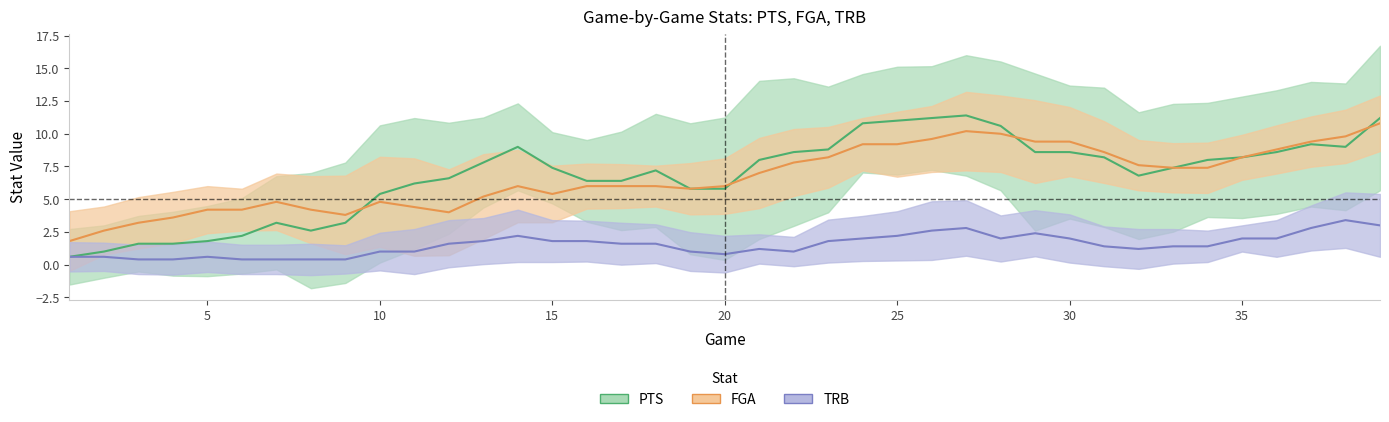

Which series has the widest spread of values?

PTS